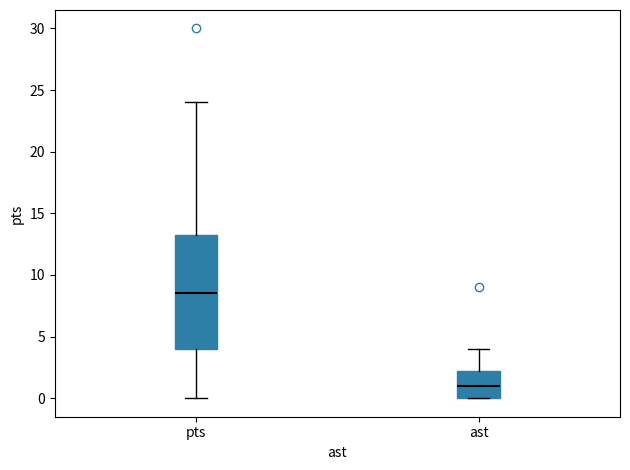

Where does the upper whisker of the box for ast end on the y-axis? The values are not printed on the chart, so give them approximately, as read against the axis.

4.0